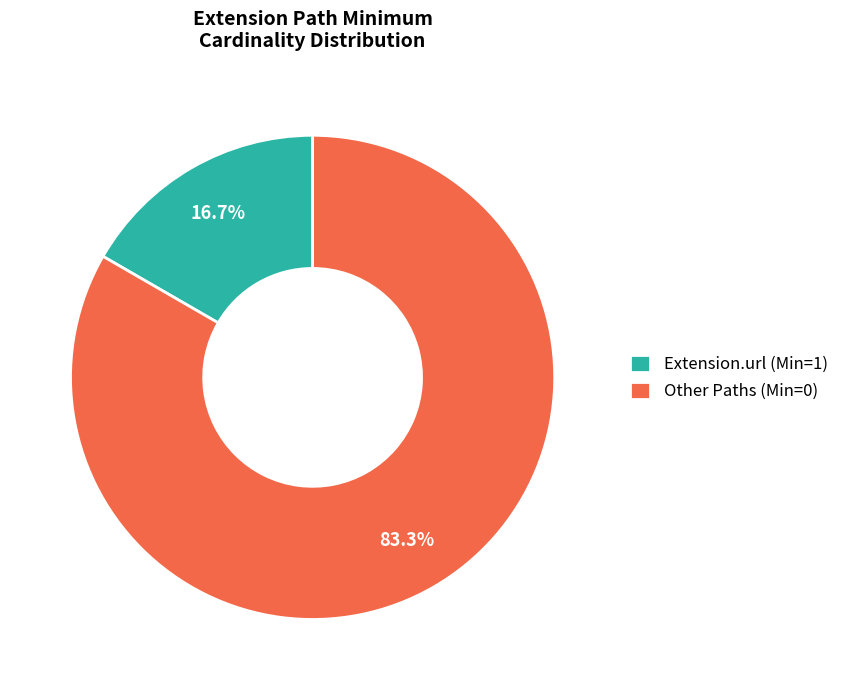

Does any single category account for the majority?

Yes